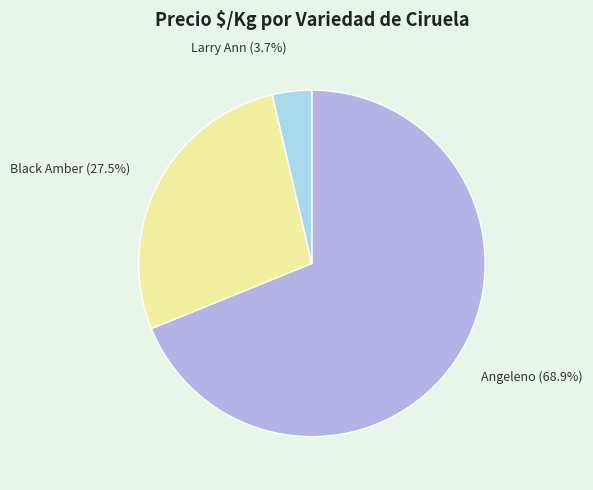

What portion of the pie excludes Black Amber?

72.5%